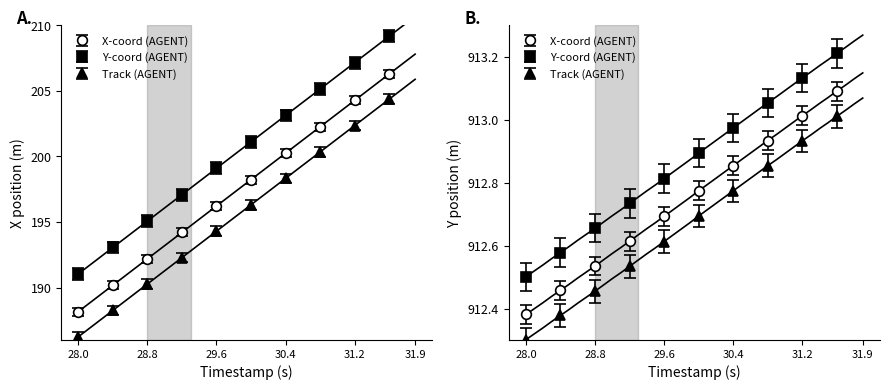

True or false: Y and X intersect in this chart.

False